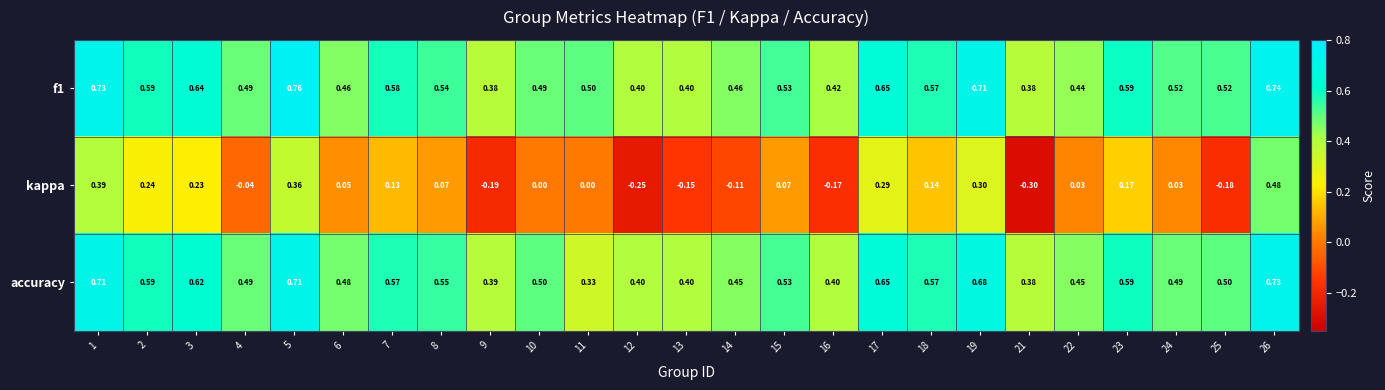

Which series changed the most between 23 and 26?

kappa